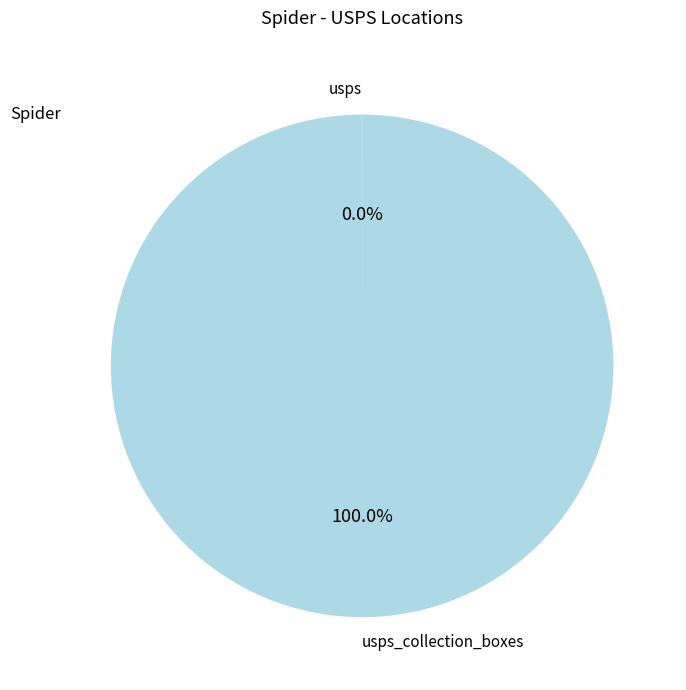

To the nearest percent, what is the difference between the largest and smallest slice percentages?

100%